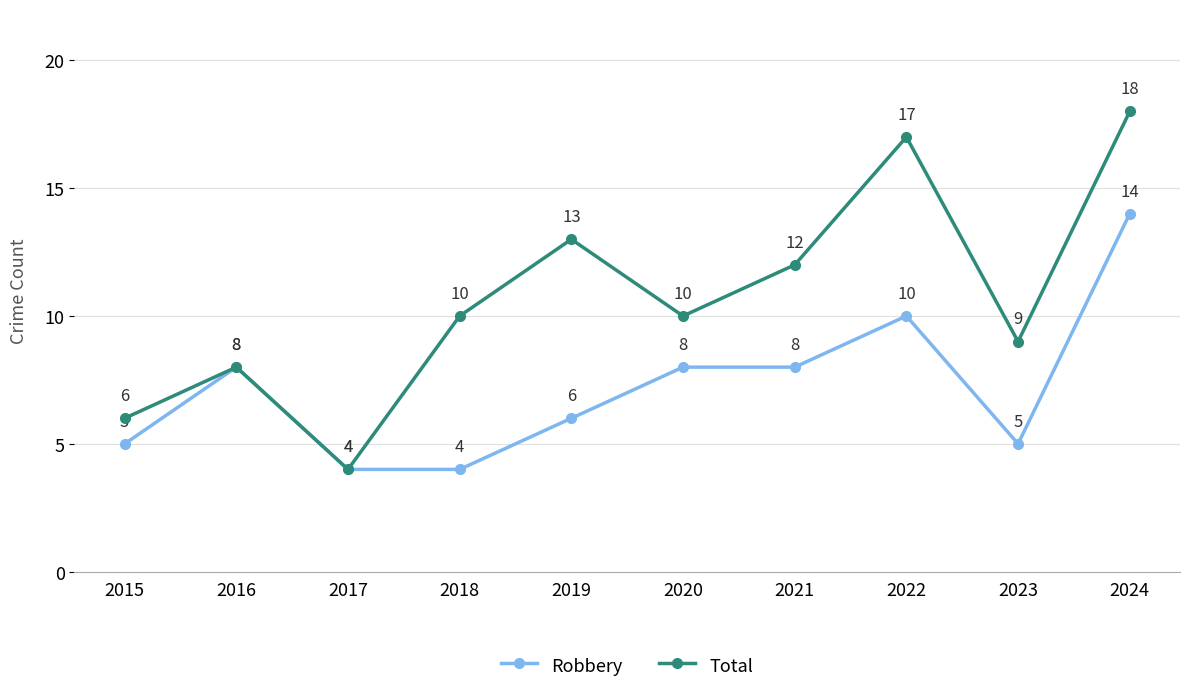

At which category does Total reach its first local valley?

2017